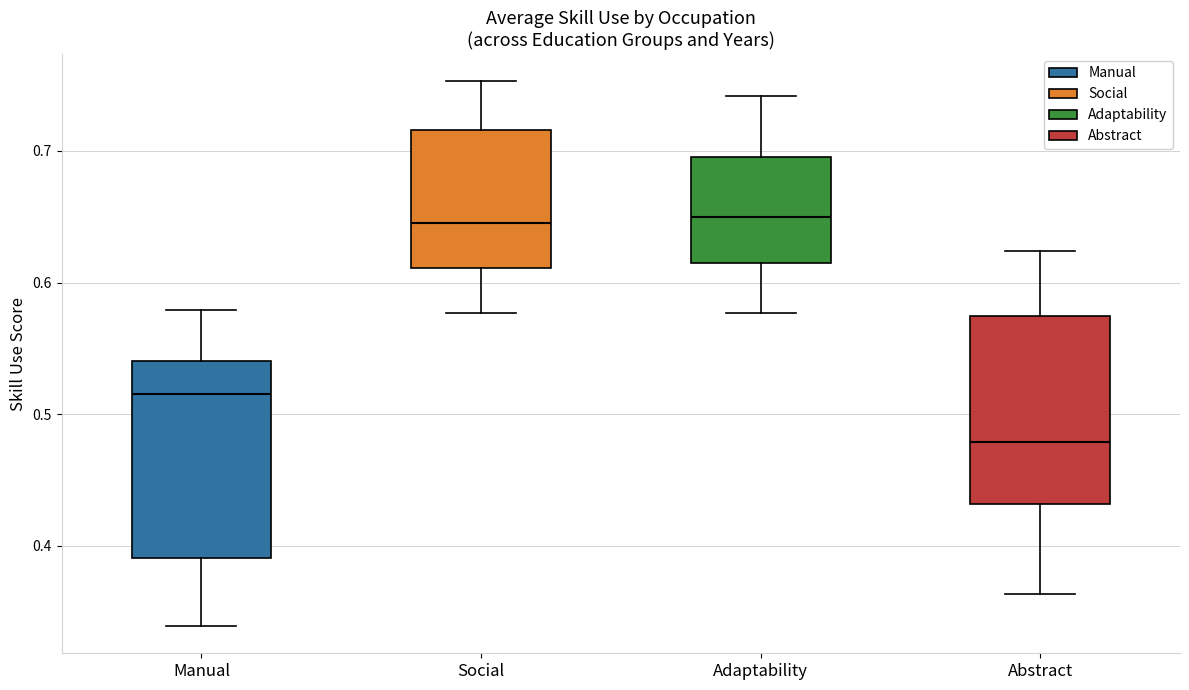

Where is the upper edge of the box for Social on the y-axis? The values are not printed on the chart, so give them approximately, as read against the axis.

0.72